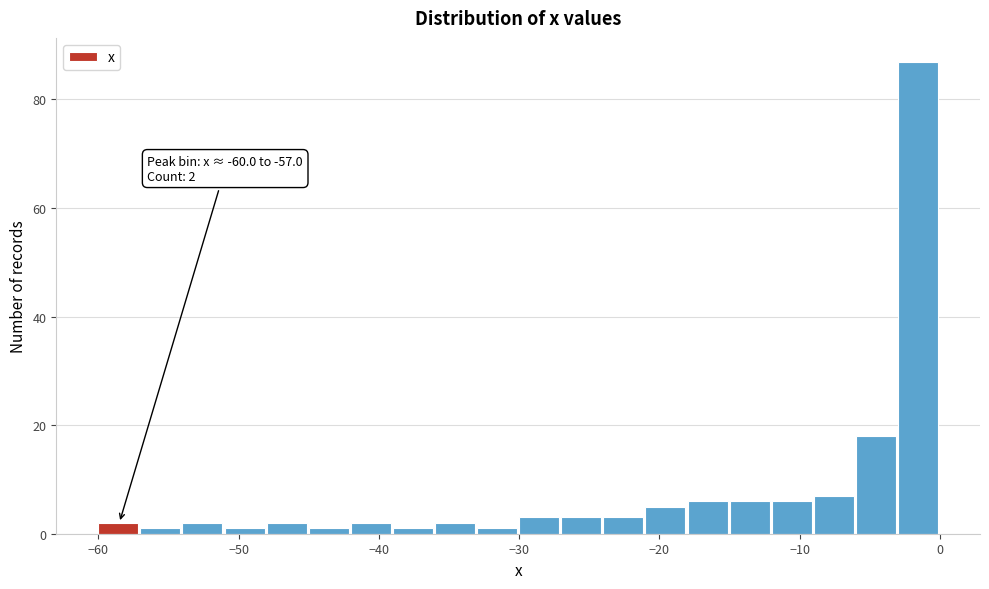

Around what value on the x-axis is the tallest bar? Give the approximate position of its centre, as read against the axis.

-2